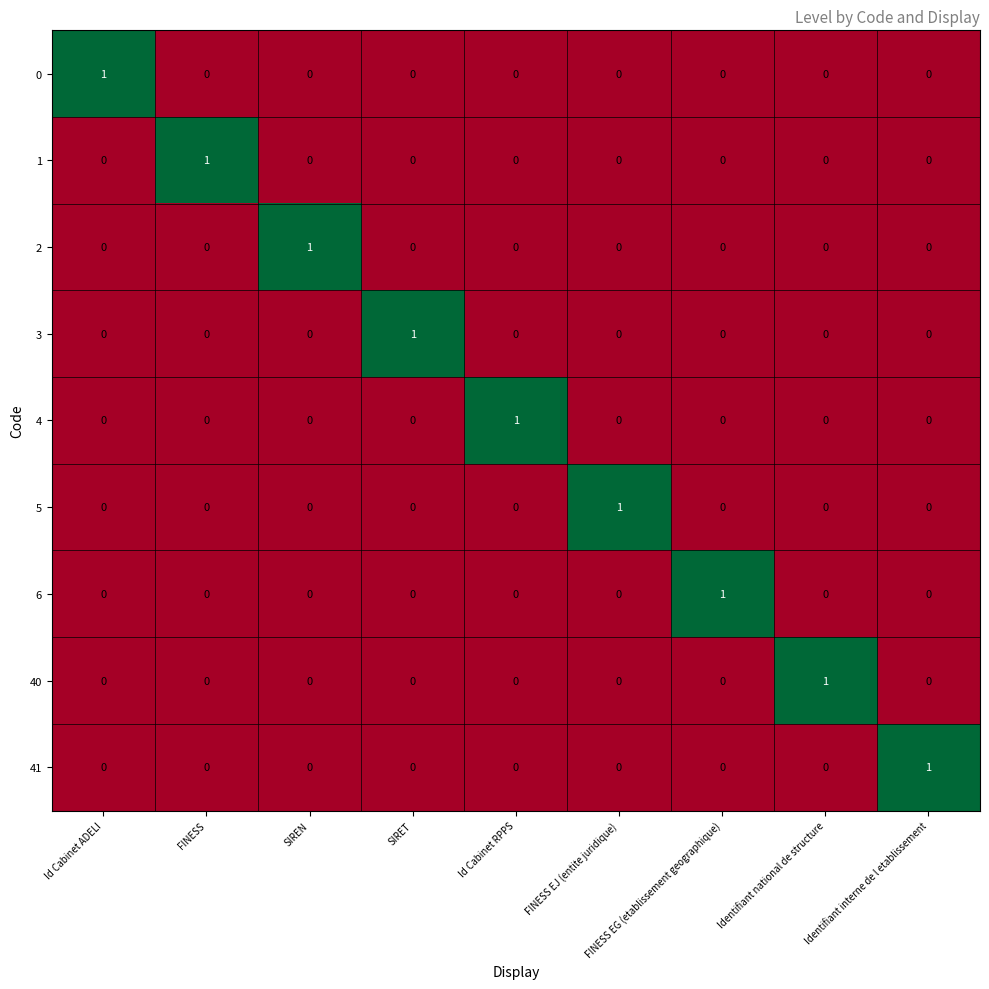

The value of 1 at FINESS EG (etablissement geographique) is 0. True or false?

True